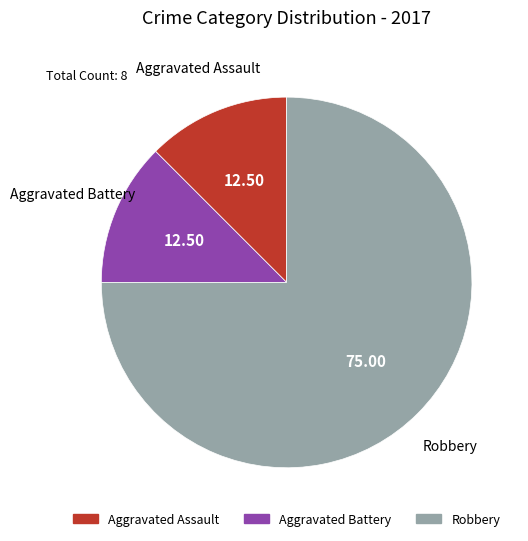

What is the largest slice in the pie chart?

Robbery